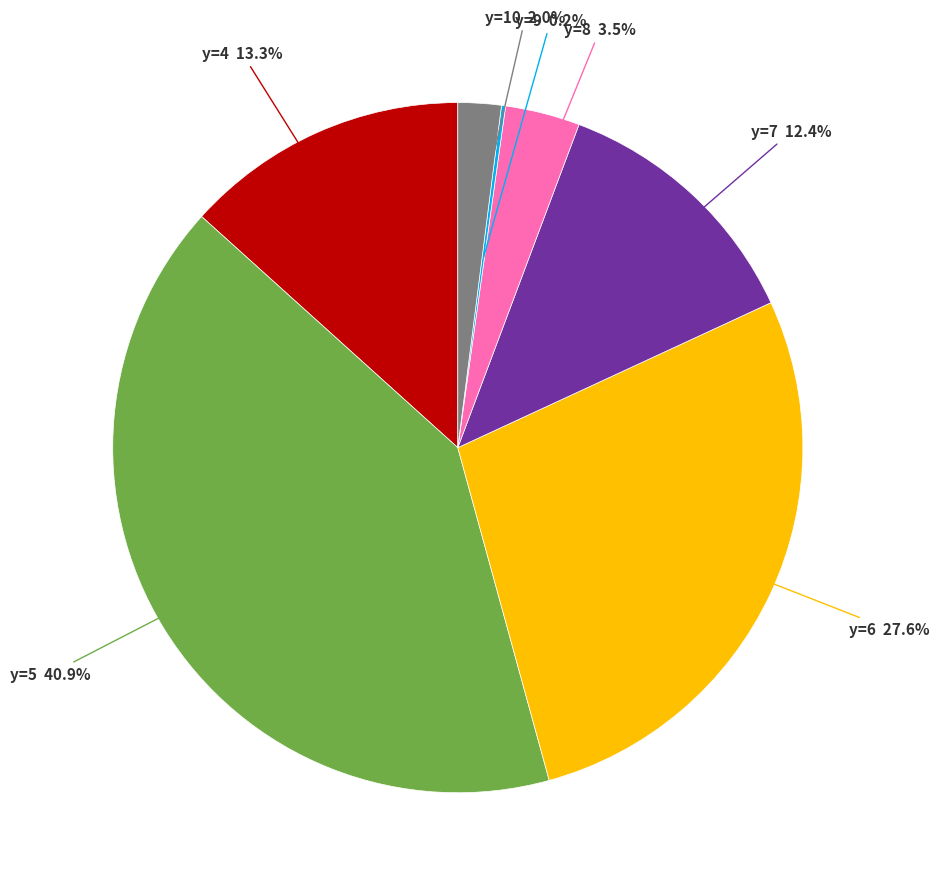

Is there a majority slice in this chart?

No